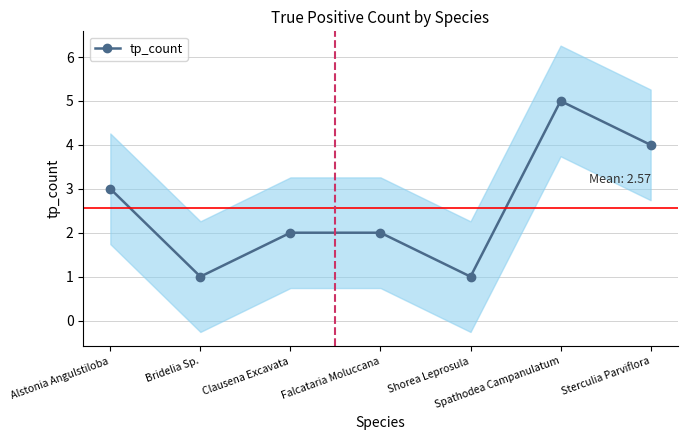

How many values are between 1 and 4?

6